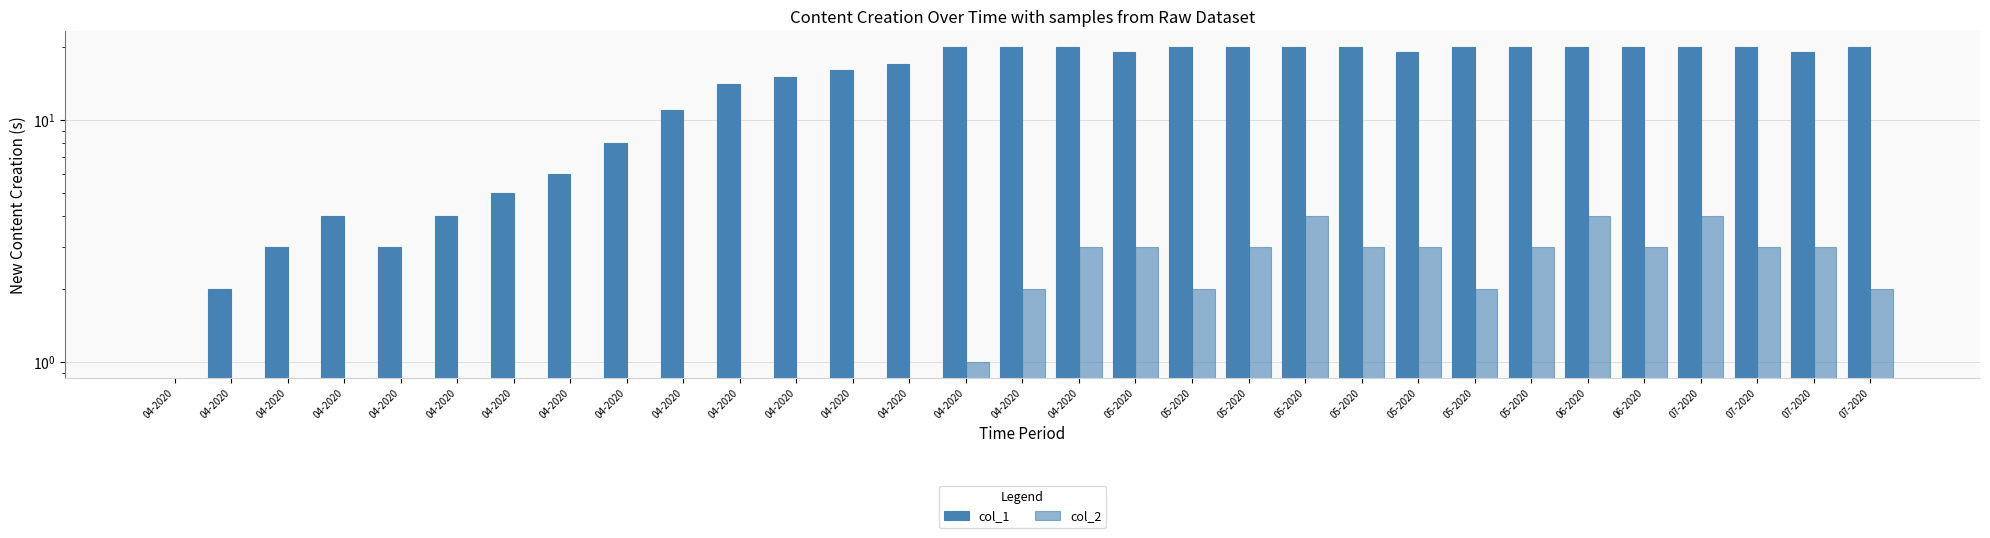

Which has a higher value, 05-2020 or 05-2020?

05-2020